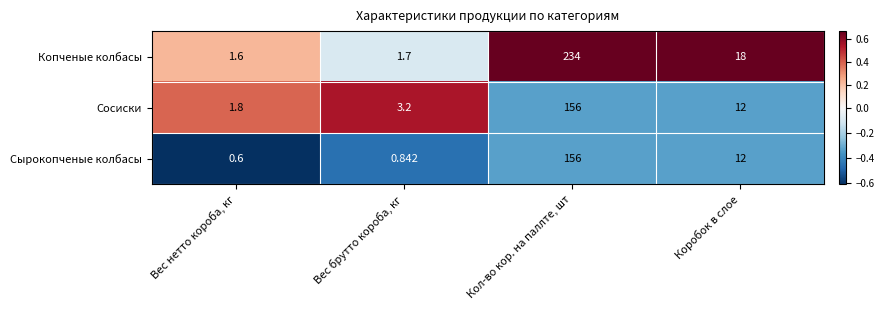

Which series has the largest total across all categories?

Копченые колбасы